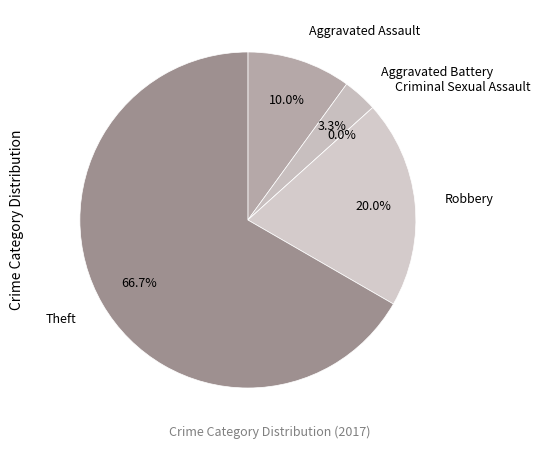

Which category has the biggest portion of the pie?

Theft